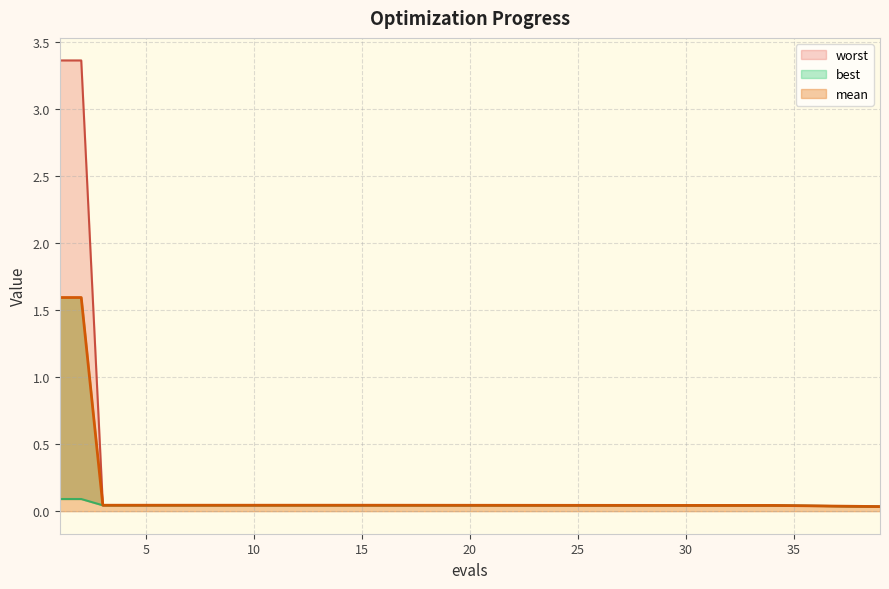

At which label does best reach its minimum?

39